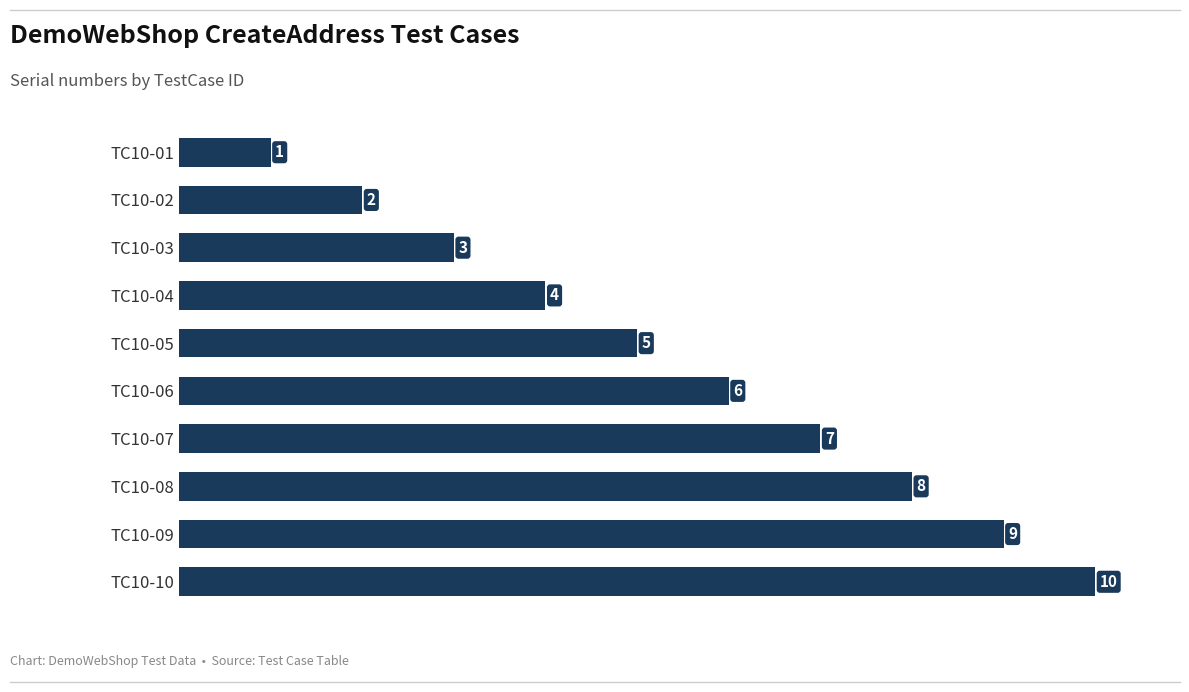

What is the greatest value displayed?

10